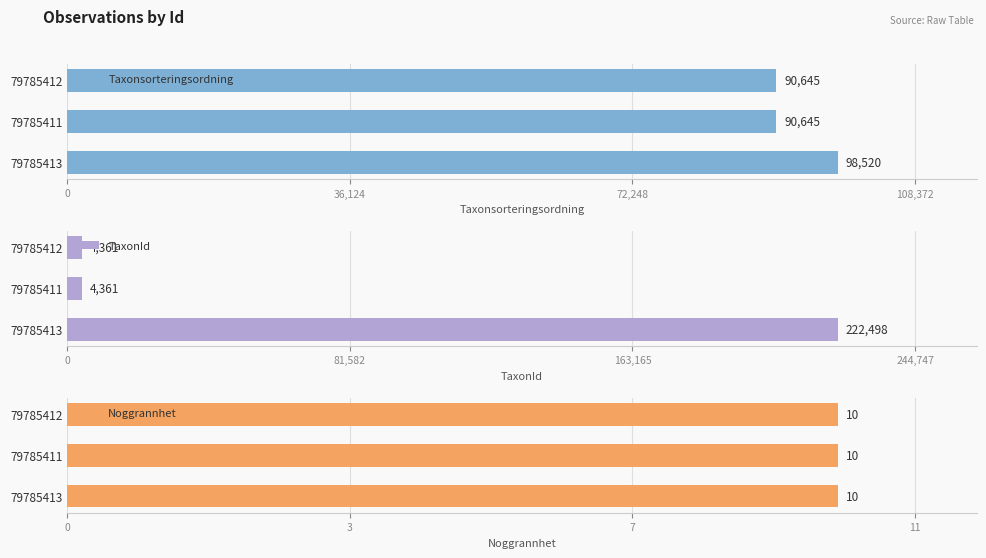

What are all the series names shown in the legend?

Taxonsorteringsordning, TaxonId, Noggrannhet